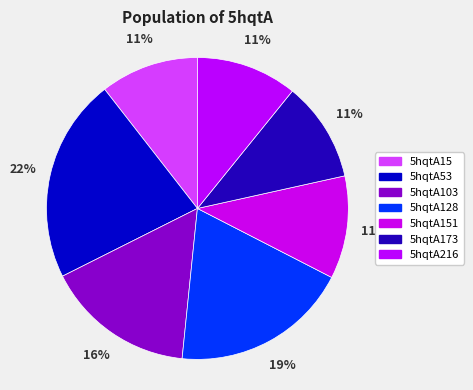

Count the number of slices in the pie.

7